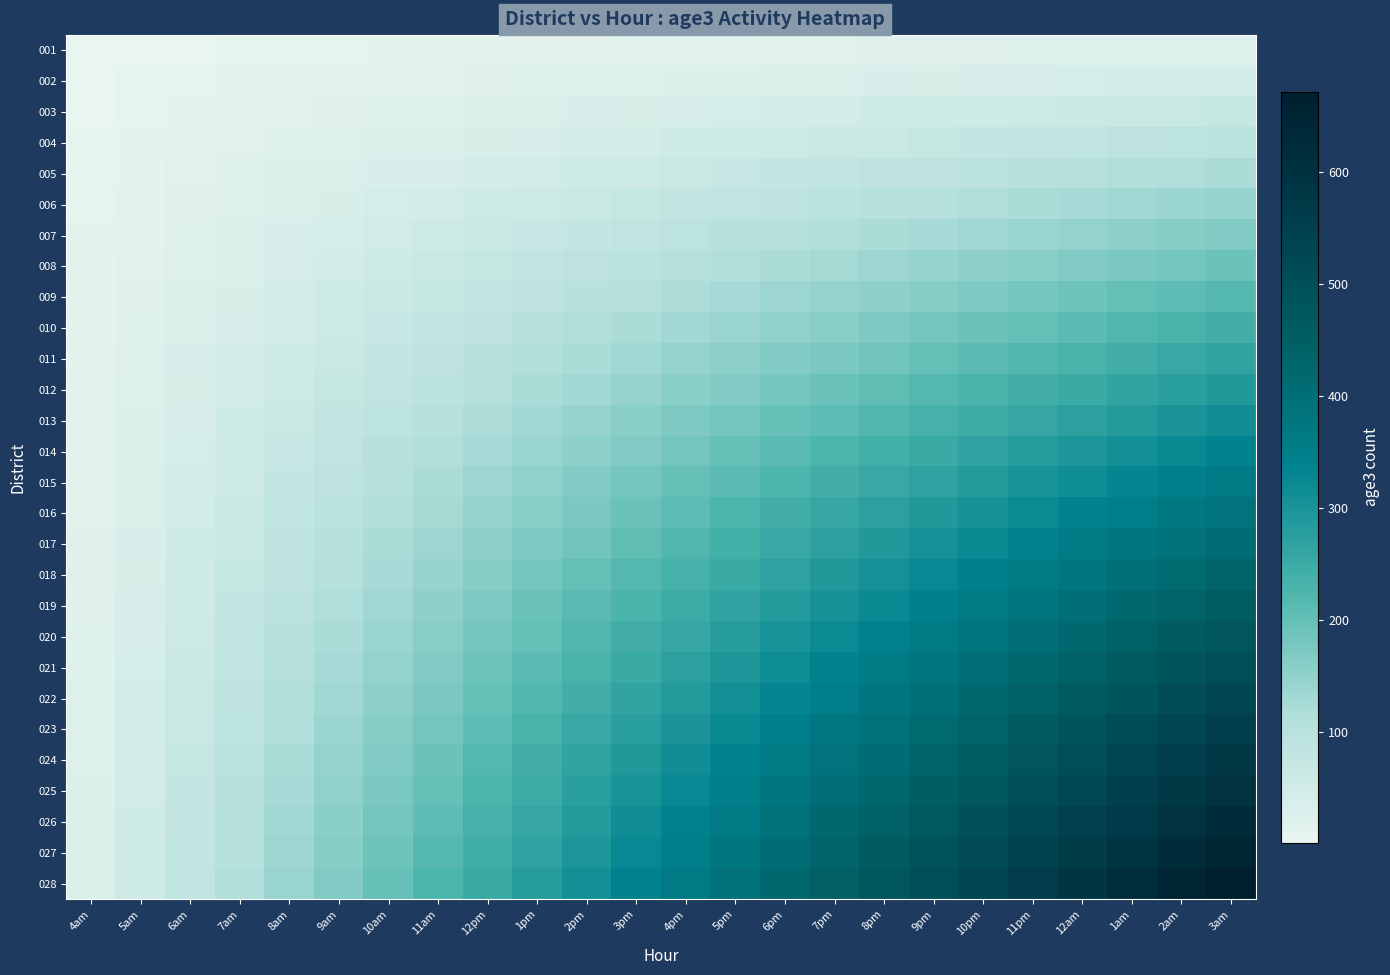

Reading right to left, transcribe all the data shown in this chart.

001: 3am=24	2am=23	1am=22	12am=21	11pm=20	10pm=19	9pm=18	8pm=17	7pm=16	6pm=15	5pm=14	4pm=13	3pm=12	2pm=11	1pm=10	12pm=9	11am=8	10am=7	9am=6	8am=5	7am=4	6am=3	5am=2	4am=1
002: 3am=48	2am=46	1am=44	12am=42	11pm=40	10pm=38	9pm=36	8pm=34	7pm=32	6pm=30	5pm=28	4pm=26	3pm=24	2pm=22	1pm=20	12pm=18	11am=16	10am=14	9am=12	8am=10	7am=8	6am=6	5am=4	4am=2
003: 3am=72	2am=69	1am=66	12am=63	11pm=60	10pm=57	9pm=54	8pm=51	7pm=48	6pm=45	5pm=42	4pm=39	3pm=36	2pm=33	1pm=30	12pm=27	11am=24	10am=21	9am=18	8am=15	7am=12	6am=9	5am=6	4am=3
004: 3am=96	2am=92	1am=88	12am=84	11pm=80	10pm=76	9pm=72	8pm=68	7pm=64	6pm=60	5pm=56	4pm=52	3pm=48	2pm=44	1pm=40	12pm=36	11am=32	10am=28	9am=24	8am=20	7am=16	6am=12	5am=8	4am=4
005: 3am=120	2am=115	1am=110	12am=105	11pm=100	10pm=95	9pm=90	8pm=85	7pm=80	6pm=75	5pm=70	4pm=65	3pm=60	2pm=55	1pm=50	12pm=45	11am=40	10am=35	9am=30	8am=25	7am=20	6am=15	5am=10	4am=5
006: 3am=144	2am=138	1am=132	12am=126	11pm=120	10pm=114	9pm=108	8pm=102	7pm=96	6pm=90	5pm=84	4pm=78	3pm=72	2pm=66	1pm=60	12pm=54	11am=48	10am=42	9am=36	8am=30	7am=24	6am=18	5am=12	4am=6
007: 3am=168	2am=161	1am=154	12am=147	11pm=140	10pm=133	9pm=126	8pm=119	7pm=112	6pm=105	5pm=98	4pm=91	3pm=84	2pm=77	1pm=70	12pm=63	11am=56	10am=49	9am=42	8am=35	7am=28	6am=21	5am=14	4am=7
008: 3am=192	2am=184	1am=176	12am=168	11pm=160	10pm=152	9pm=144	8pm=136	7pm=128	6pm=120	5pm=112	4pm=104	3pm=96	2pm=88	1pm=80	12pm=72	11am=64	10am=56	9am=48	8am=40	7am=32	6am=24	5am=16	4am=8
009: 3am=216	2am=207	1am=198	12am=189	11pm=180	10pm=171	9pm=162	8pm=153	7pm=144	6pm=135	5pm=126	4pm=117	3pm=108	2pm=99	1pm=90	12pm=81	11am=72	10am=63	9am=54	8am=45	7am=36	6am=27	5am=18	4am=9
010: 3am=240	2am=230	1am=220	12am=210	11pm=200	10pm=190	9pm=180	8pm=170	7pm=160	6pm=150	5pm=140	4pm=130	3pm=120	2pm=110	1pm=100	12pm=90	11am=80	10am=70	9am=60	8am=50	7am=40	6am=30	5am=20	4am=10
011: 3am=264	2am=253	1am=242	12am=231	11pm=220	10pm=209	9pm=198	8pm=187	7pm=176	6pm=165	5pm=154	4pm=143	3pm=132	2pm=121	1pm=110	12pm=99	11am=88	10am=77	9am=66	8am=55	7am=44	6am=33	5am=22	4am=11
012: 3am=288	2am=276	1am=264	12am=252	11pm=240	10pm=228	9pm=216	8pm=204	7pm=192	6pm=180	5pm=168	4pm=156	3pm=144	2pm=132	1pm=120	12pm=108	11am=96	10am=84	9am=72	8am=60	7am=48	6am=36	5am=24	4am=12
013: 3am=312	2am=299	1am=286	12am=273	11pm=260	10pm=247	9pm=234	8pm=221	7pm=208	6pm=195	5pm=182	4pm=169	3pm=156	2pm=143	1pm=130	12pm=117	11am=104	10am=91	9am=78	8am=65	7am=52	6am=39	5am=26	4am=13
014: 3am=336	2am=322	1am=308	12am=294	11pm=280	10pm=266	9pm=252	8pm=238	7pm=224	6pm=210	5pm=196	4pm=182	3pm=168	2pm=154	1pm=140	12pm=126	11am=112	10am=98	9am=84	8am=70	7am=56	6am=42	5am=28	4am=14
015: 3am=360	2am=345	1am=330	12am=315	11pm=300	10pm=285	9pm=270	8pm=255	7pm=240	6pm=225	5pm=210	4pm=195	3pm=180	2pm=165	1pm=150	12pm=135	11am=120	10am=105	9am=90	8am=75	7am=60	6am=45	5am=30	4am=15
016: 3am=384	2am=368	1am=352	12am=336	11pm=320	10pm=304	9pm=288	8pm=272	7pm=256	6pm=240	5pm=224	4pm=208	3pm=192	2pm=176	1pm=160	12pm=144	11am=128	10am=112	9am=96	8am=80	7am=64	6am=48	5am=32	4am=16
017: 3am=408	2am=391	1am=374	12am=357	11pm=340	10pm=323	9pm=306	8pm=289	7pm=272	6pm=255	5pm=238	4pm=221	3pm=204	2pm=187	1pm=170	12pm=153	11am=136	10am=119	9am=102	8am=85	7am=68	6am=51	5am=34	4am=17
018: 3am=432	2am=414	1am=396	12am=378	11pm=360	10pm=342	9pm=324	8pm=306	7pm=288	6pm=270	5pm=252	4pm=234	3pm=216	2pm=198	1pm=180	12pm=162	11am=144	10am=126	9am=108	8am=90	7am=72	6am=54	5am=36	4am=18
019: 3am=456	2am=437	1am=418	12am=399	11pm=380	10pm=361	9pm=342	8pm=323	7pm=304	6pm=285	5pm=266	4pm=247	3pm=228	2pm=209	1pm=190	12pm=171	11am=152	10am=133	9am=114	8am=95	7am=76	6am=57	5am=38	4am=19
020: 3am=480	2am=460	1am=440	12am=420	11pm=400	10pm=380	9pm=360	8pm=340	7pm=320	6pm=300	5pm=280	4pm=260	3pm=240	2pm=220	1pm=200	12pm=180	11am=160	10am=140	9am=120	8am=100	7am=80	6am=60	5am=40	4am=20
021: 3am=504	2am=483	1am=462	12am=441	11pm=420	10pm=399	9pm=378	8pm=357	7pm=336	6pm=315	5pm=294	4pm=273	3pm=252	2pm=231	1pm=210	12pm=189	11am=168	10am=147	9am=126	8am=105	7am=84	6am=63	5am=42	4am=21
022: 3am=528	2am=506	1am=484	12am=462	11pm=440	10pm=418	9pm=396	8pm=374	7pm=352	6pm=330	5pm=308	4pm=286	3pm=264	2pm=242	1pm=220	12pm=198	11am=176	10am=154	9am=132	8am=110	7am=88	6am=66	5am=44	4am=22
023: 3am=552	2am=529	1am=506	12am=483	11pm=460	10pm=437	9pm=414	8pm=391	7pm=368	6pm=345	5pm=322	4pm=299	3pm=276	2pm=253	1pm=230	12pm=207	11am=184	10am=161	9am=138	8am=115	7am=92	6am=69	5am=46	4am=23
024: 3am=576	2am=552	1am=528	12am=504	11pm=480	10pm=456	9pm=432	8pm=408	7pm=384	6pm=360	5pm=336	4pm=312	3pm=288	2pm=264	1pm=240	12pm=216	11am=192	10am=168	9am=144	8am=120	7am=96	6am=72	5am=48	4am=24
025: 3am=600	2am=575	1am=550	12am=525	11pm=500	10pm=475	9pm=450	8pm=425	7pm=400	6pm=375	5pm=350	4pm=325	3pm=300	2pm=275	1pm=250	12pm=225	11am=200	10am=175	9am=150	8am=125	7am=100	6am=75	5am=50	4am=25
026: 3am=624	2am=598	1am=572	12am=546	11pm=520	10pm=494	9pm=468	8pm=442	7pm=416	6pm=390	5pm=364	4pm=338	3pm=312	2pm=286	1pm=260	12pm=234	11am=208	10am=182	9am=156	8am=130	7am=104	6am=78	5am=52	4am=26
027: 3am=648	2am=621	1am=594	12am=567	11pm=540	10pm=513	9pm=486	8pm=459	7pm=432	6pm=405	5pm=378	4pm=351	3pm=324	2pm=297	1pm=270	12pm=243	11am=216	10am=189	9am=162	8am=135	7am=108	6am=81	5am=54	4am=27
028: 3am=672	2am=644	1am=616	12am=588	11pm=560	10pm=532	9pm=504	8pm=476	7pm=448	6pm=420	5pm=392	4pm=364	3pm=336	2pm=308	1pm=280	12pm=252	11am=224	10am=196	9am=168	8am=140	7am=112	6am=84	5am=56	4am=28